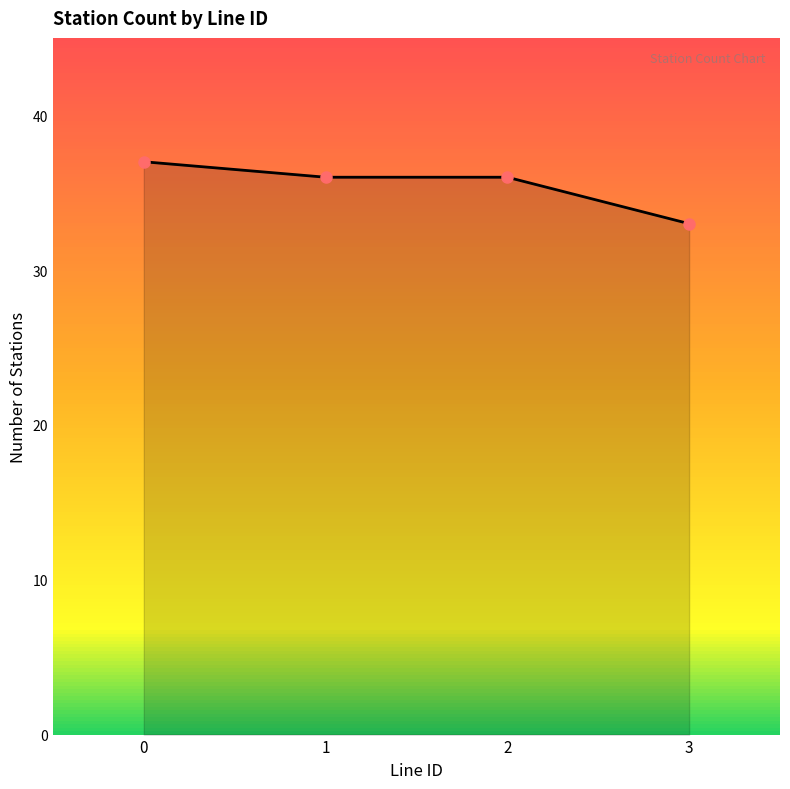

What is the sum of the values at 2 and 3?

69